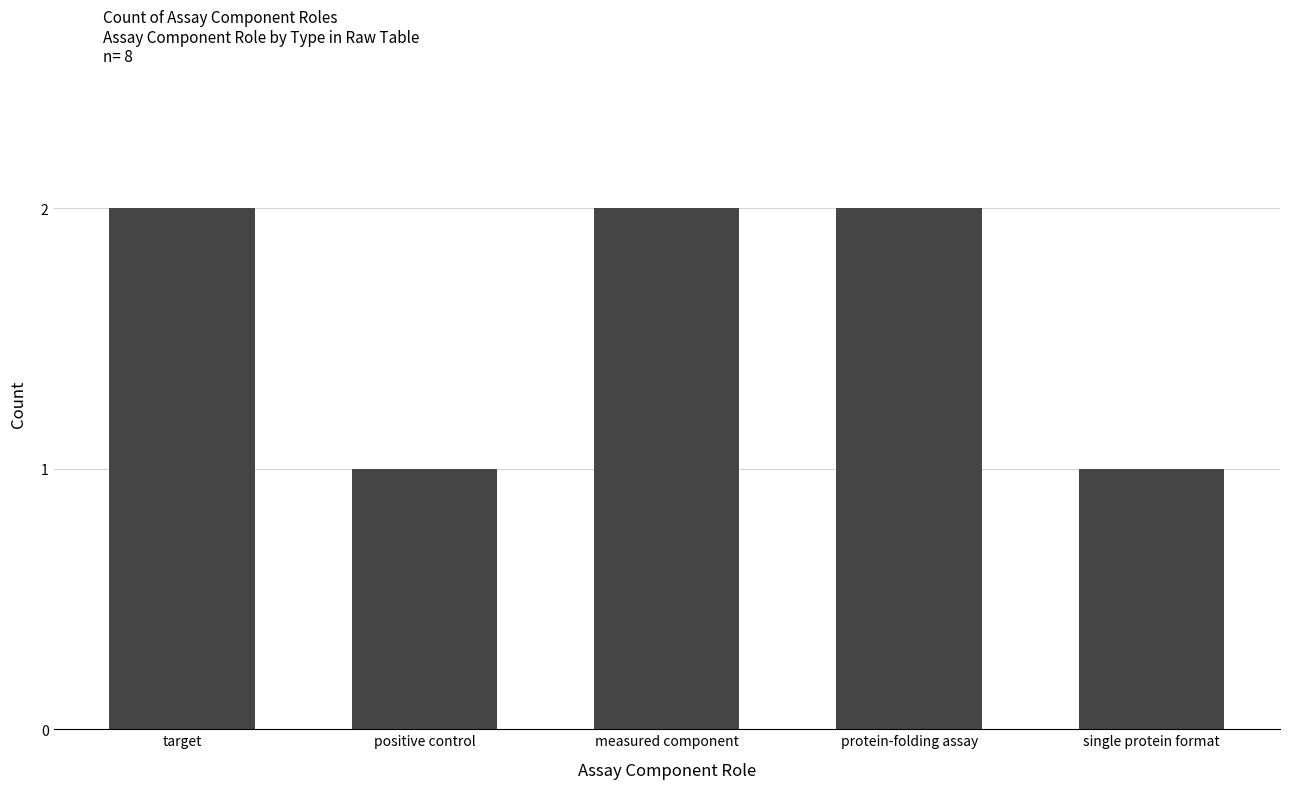

What is the label of the 5th bar from the right?

target